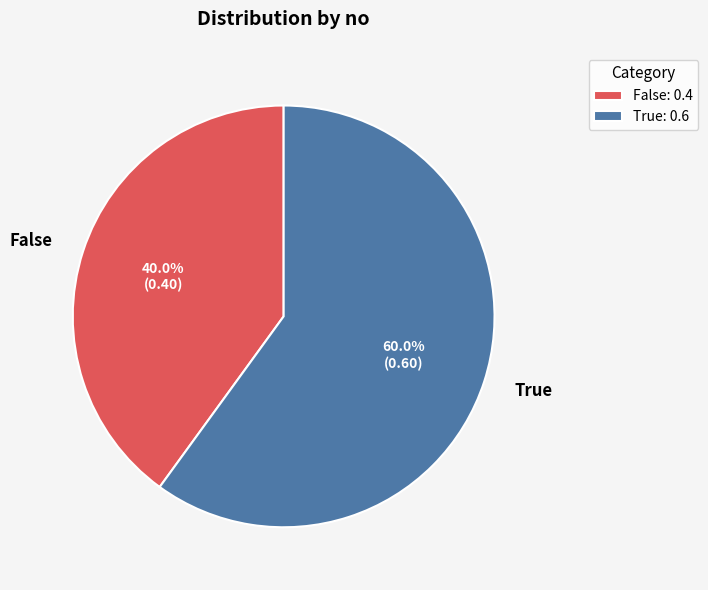

Combined, what portion of the pie is False and True?

100.0%